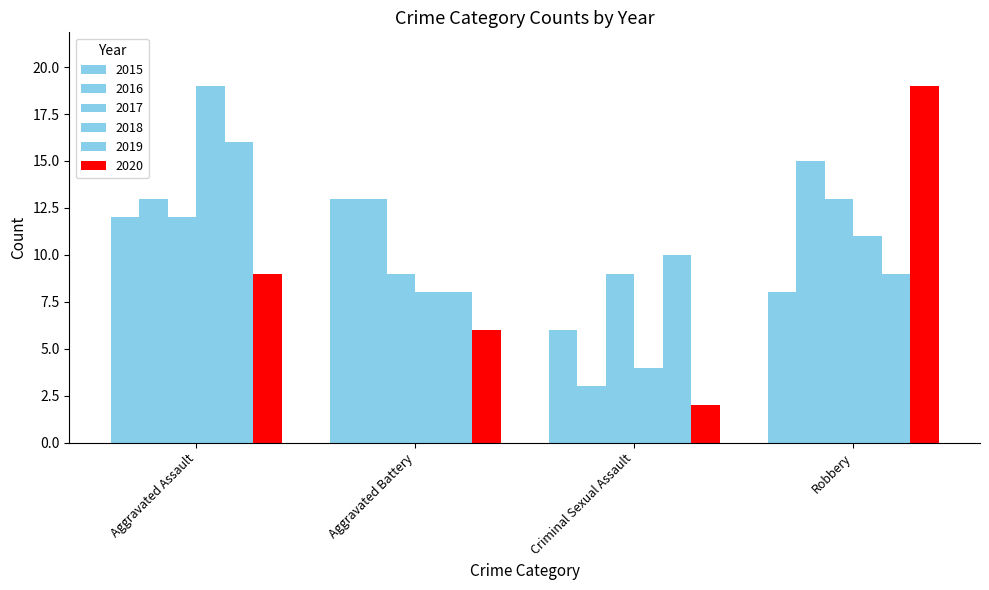

What is the maximum value for 2020?

19